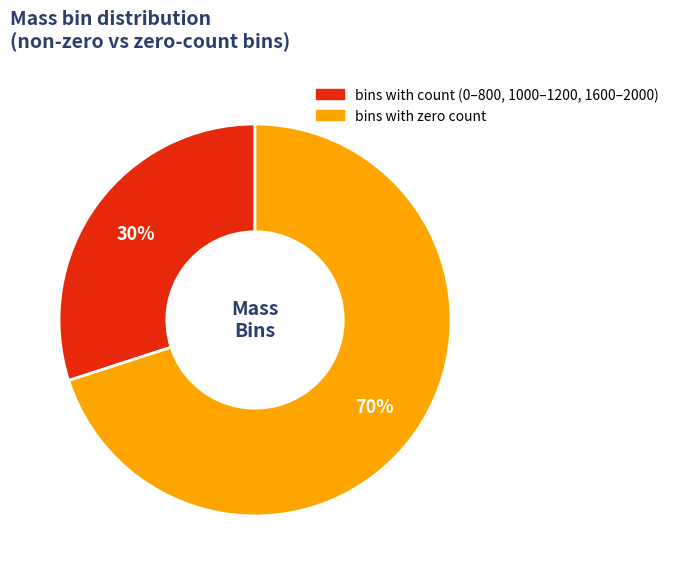

What is the largest slice in the pie chart?

bins with zero count